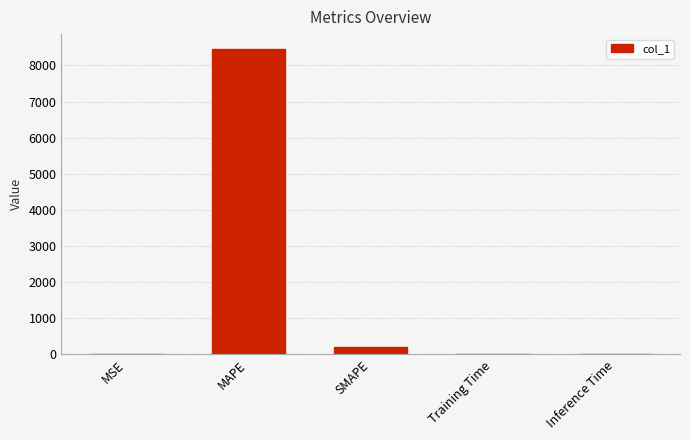

What is the change in value from MAPE to SMAPE?

-8246.2